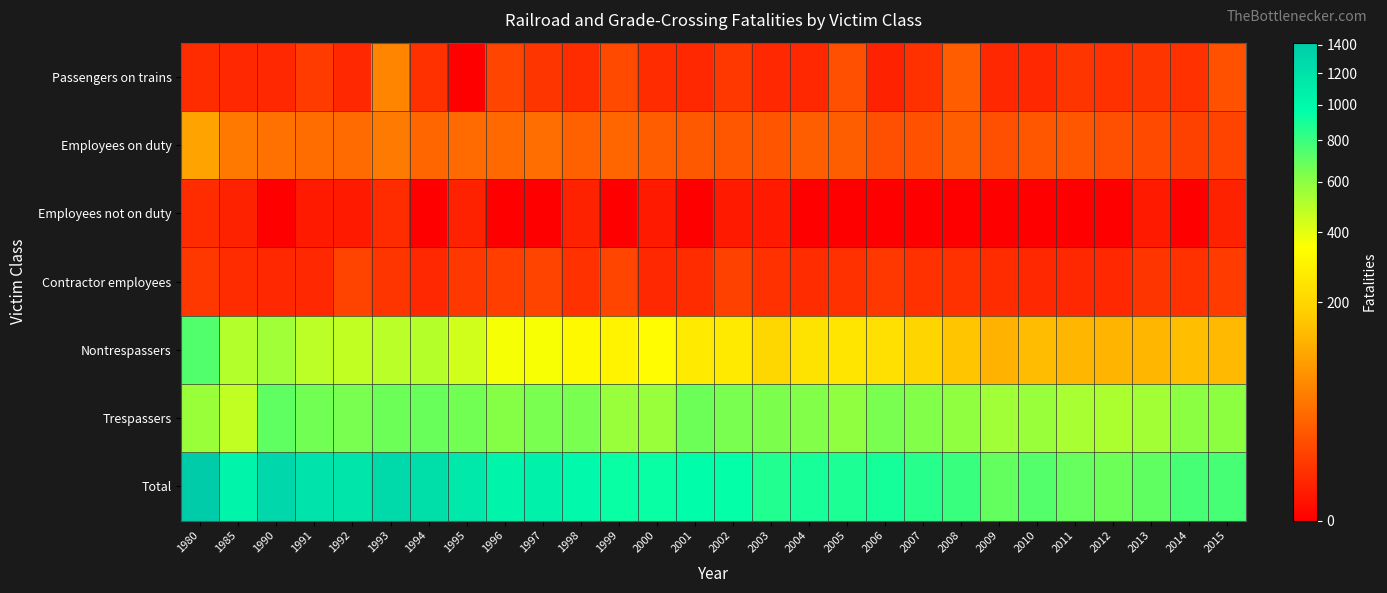

Rank the series by their maximum value, from highest to lowest.

Total, Nontrespassers, Trespassers, Employees on duty, Passengers on trains, Contractor employees, Employees not on duty